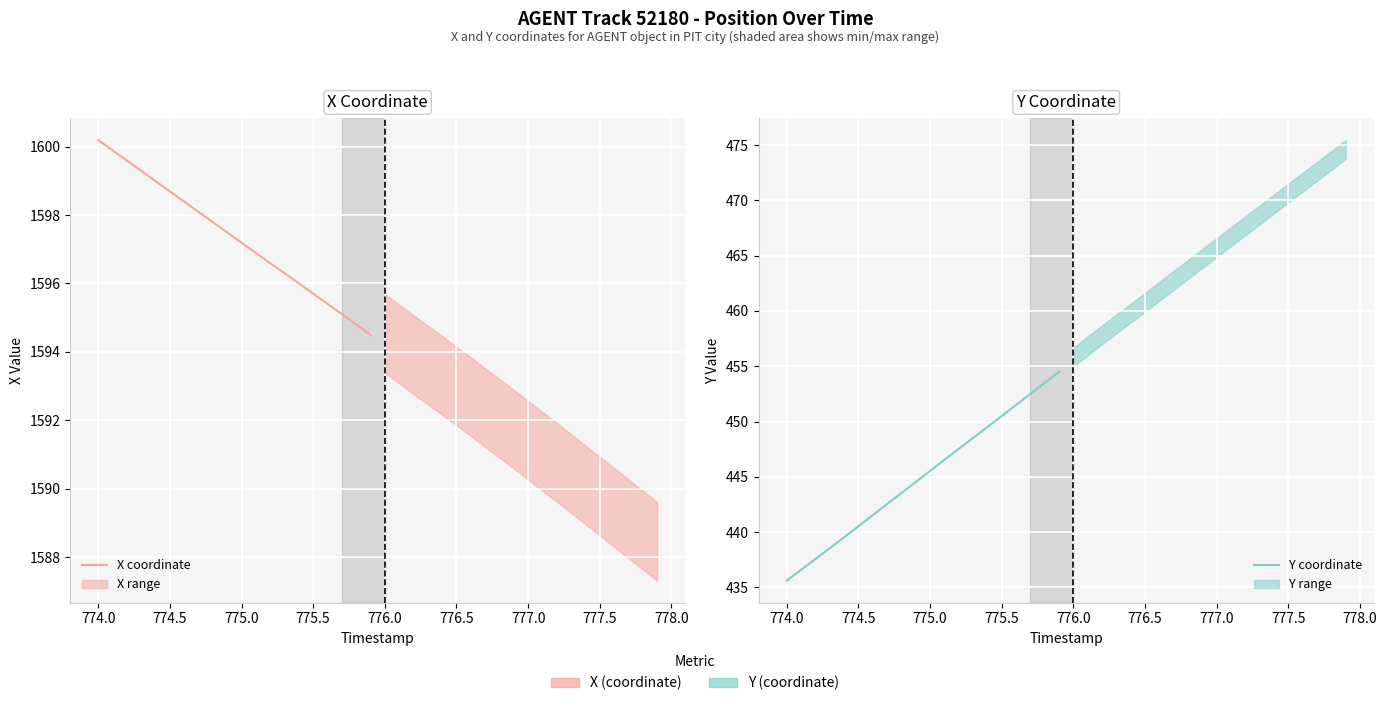

Count the number of data series in this chart.

2